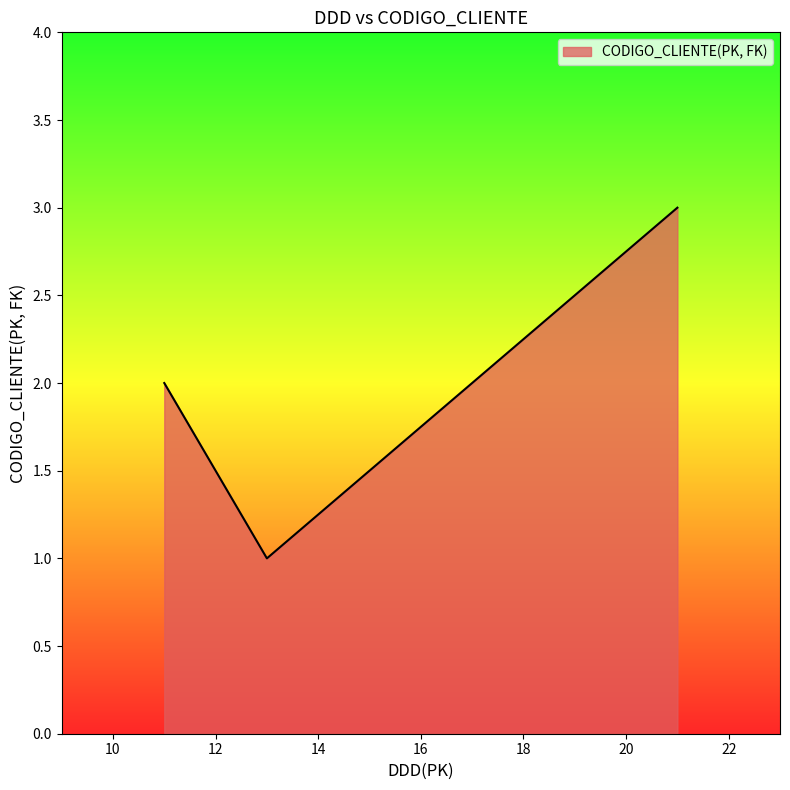

What is the greatest value displayed?

3